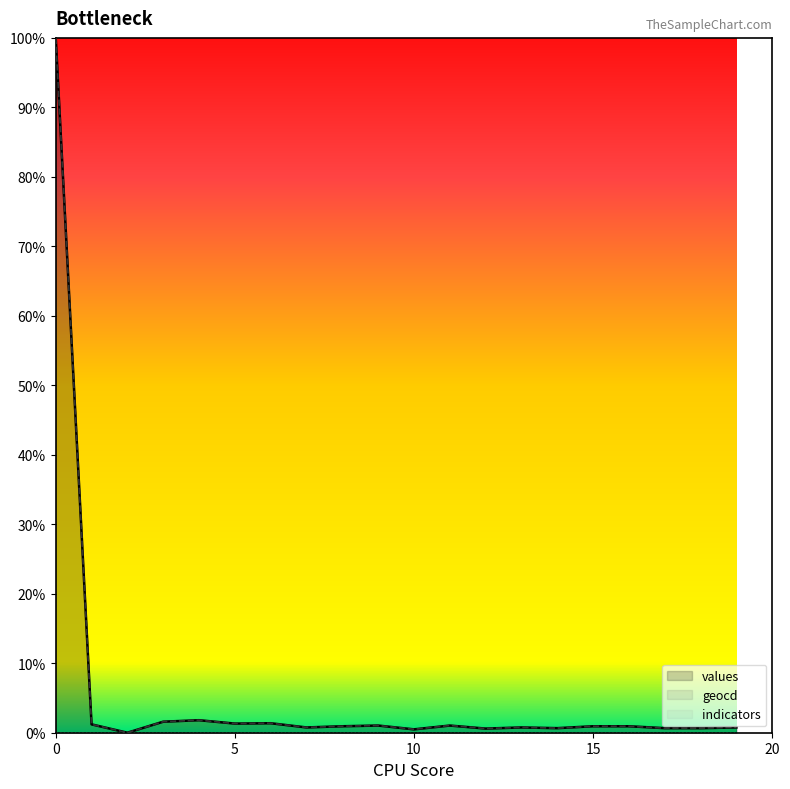

Which has a higher value, 3 or 11?

3